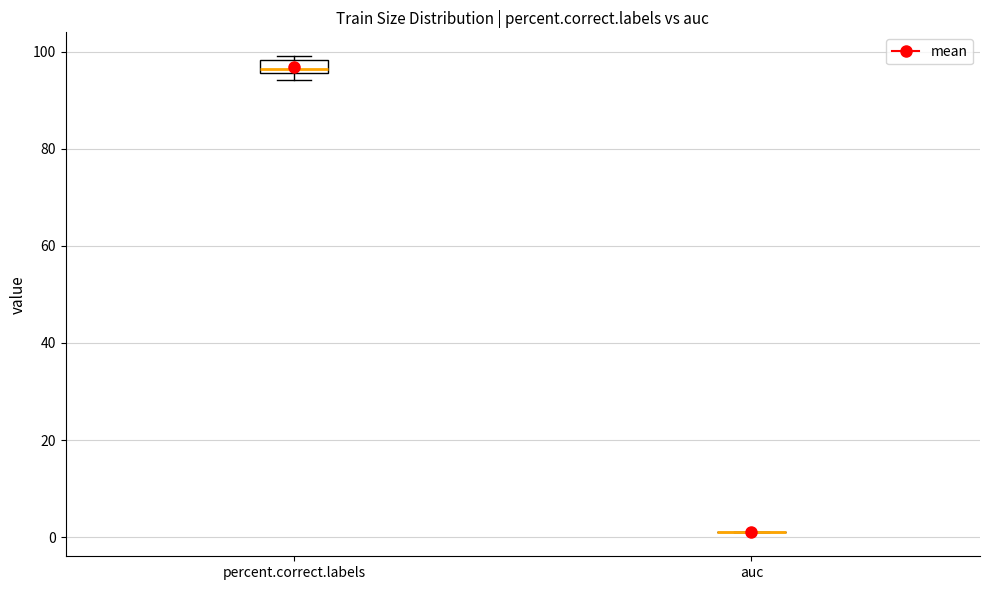

Where is the upper edge of the box for percent.correct.labels on the y-axis? The values are not printed on the chart, so give them approximately, as read against the axis.

98